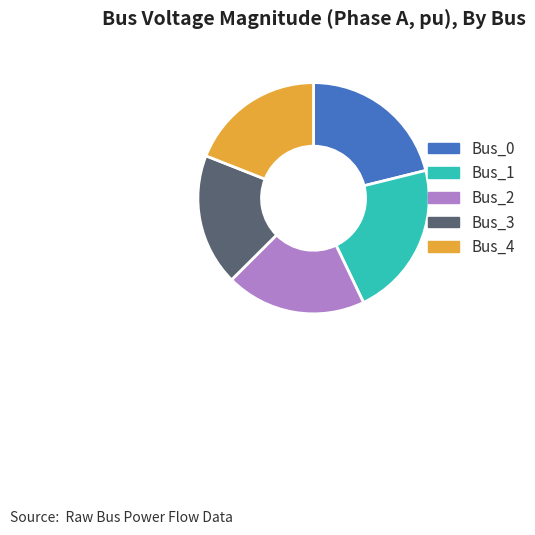

Which has a higher value, Bus_2 or Bus_1?

Bus_1